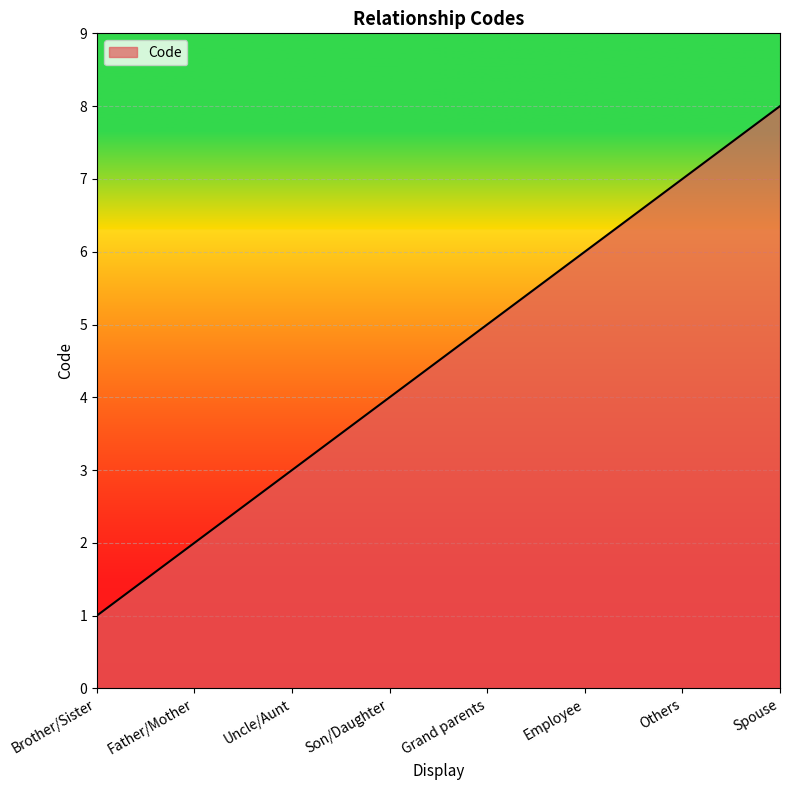

Which has a higher value, Employee or Grand parents?

Employee